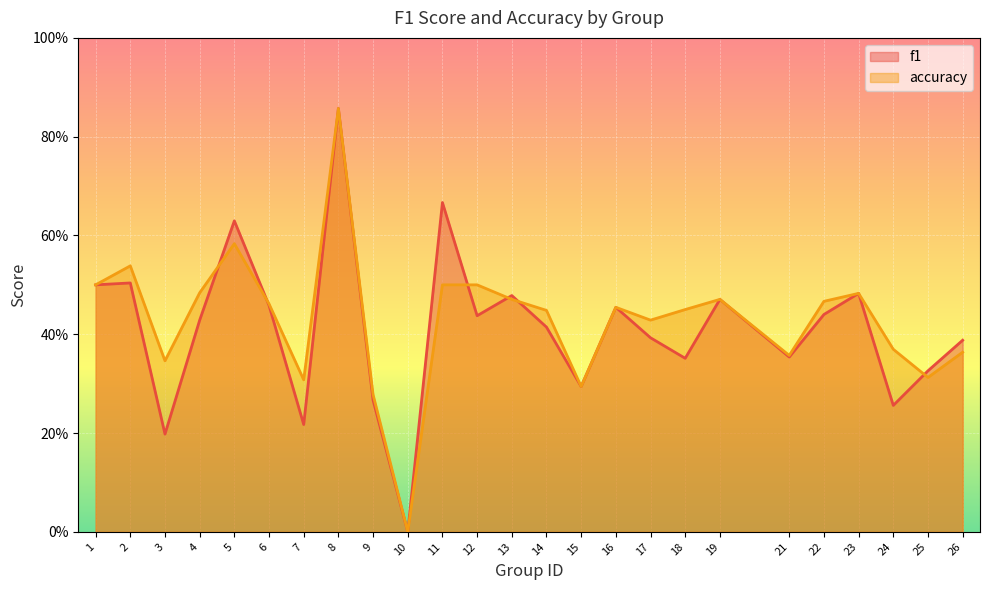

How many categories are shown in the chart?

25